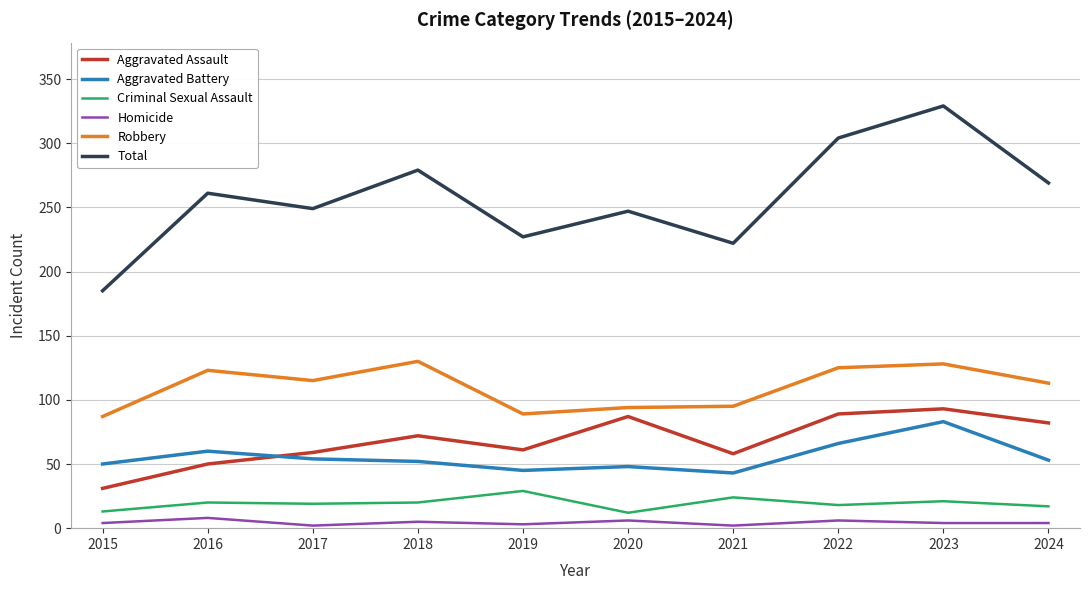

At which category is the sum across all series the highest?

2023